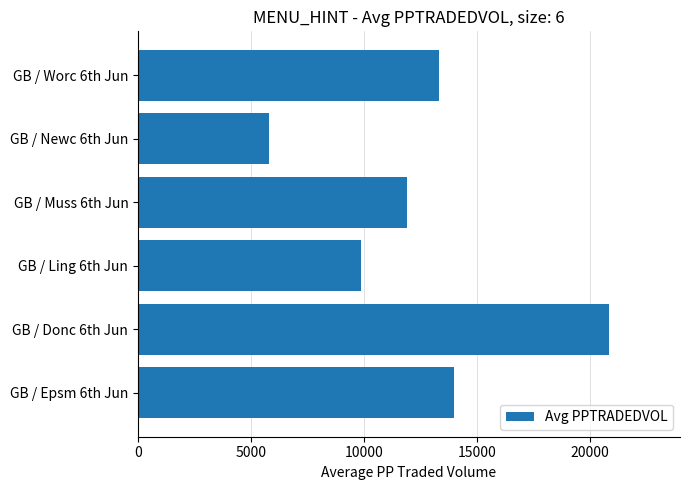

What value does the data have at GB / Worc 6th Jun?

13311.7